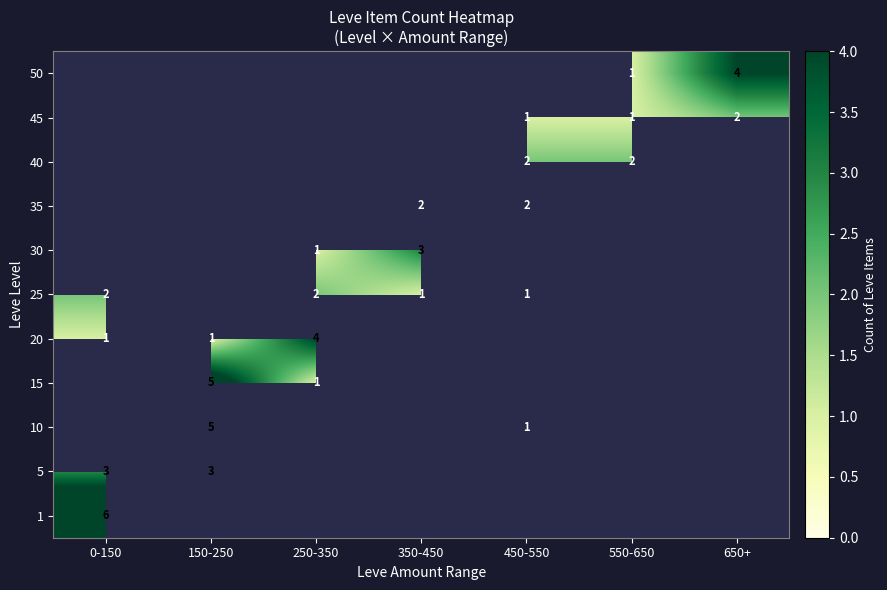

What is the spread (max minus min) of values at 0-150?

5.0